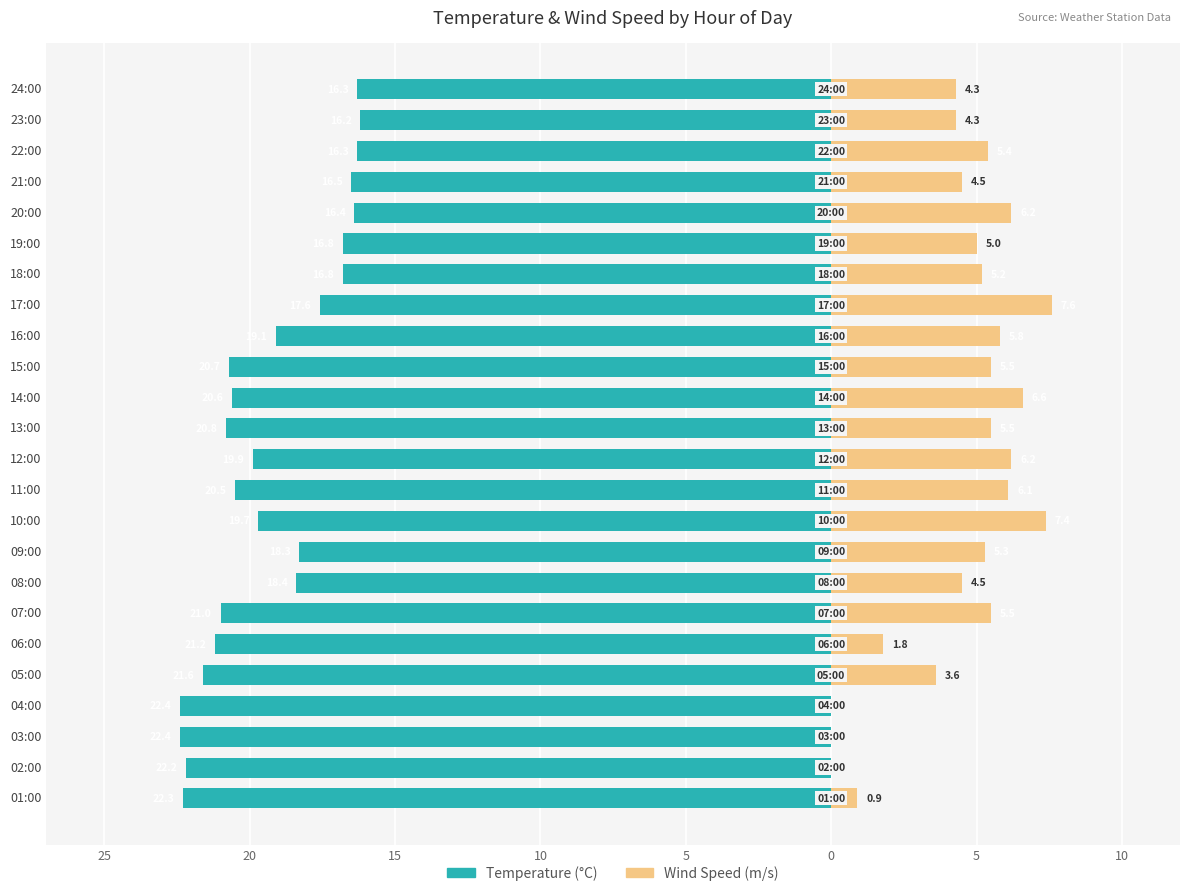

Reading left to right, transcribe all the data shown in this chart.

Temperature (°C): -22.3	-22.2	-22.4	-22.4	-21.6	-21.2	-21.0	-18.4	-18.3	-19.7	-20.5	-19.9	-20.8	-20.6	-20.7	-19.1	-17.6	-16.8	-16.8	-16.4	-16.5	-16.3	-16.2	-16.3
Wind Speed (m/s): 0.9	0.0	0.0	0.0	3.6	1.8	5.5	4.5	5.3	7.4	6.1	6.2	5.5	6.6	5.5	5.8	7.6	5.2	5.0	6.2	4.5	5.4	4.3	4.3